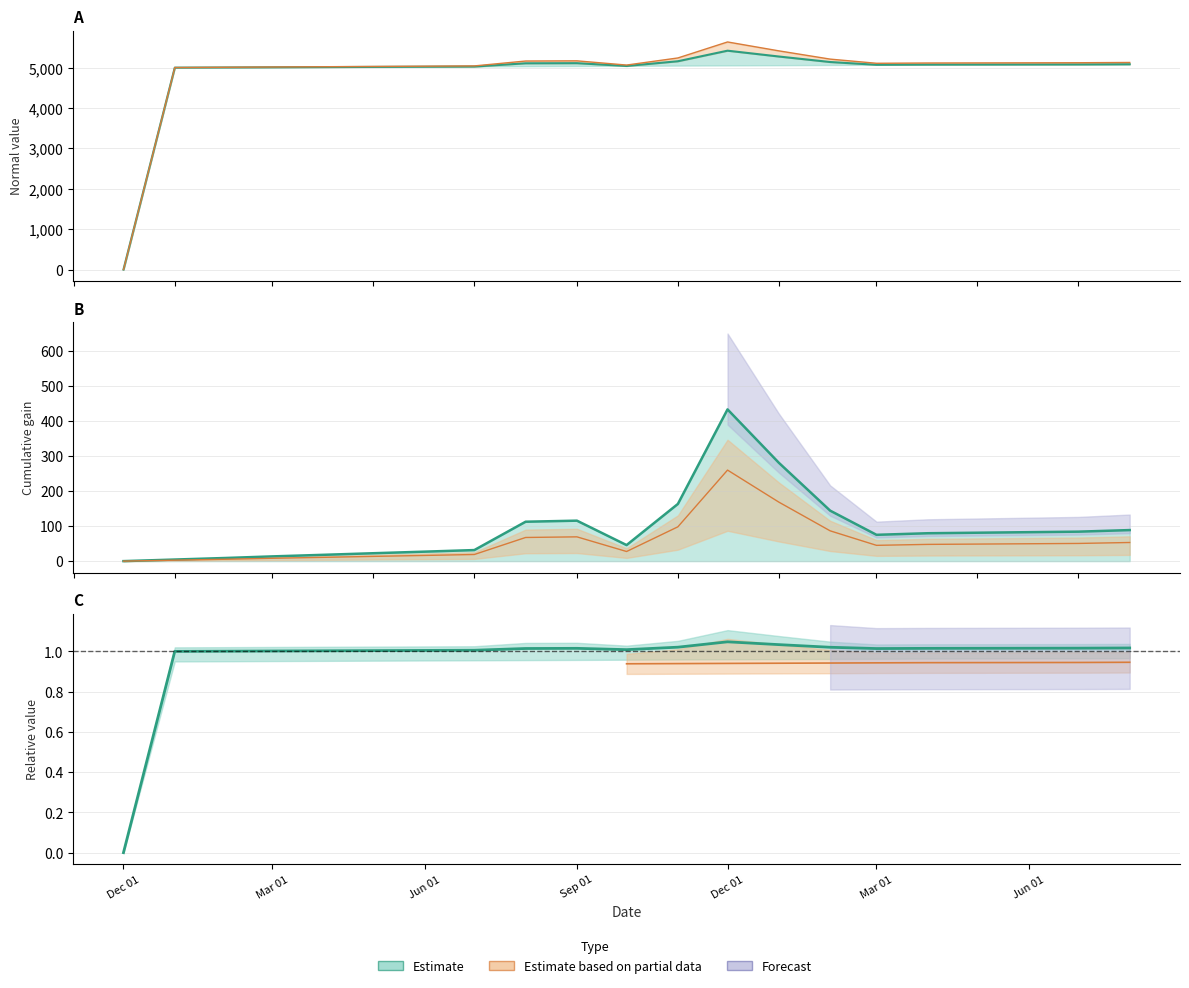

The Normal series shows 3100.9 at 10. True or false?

False